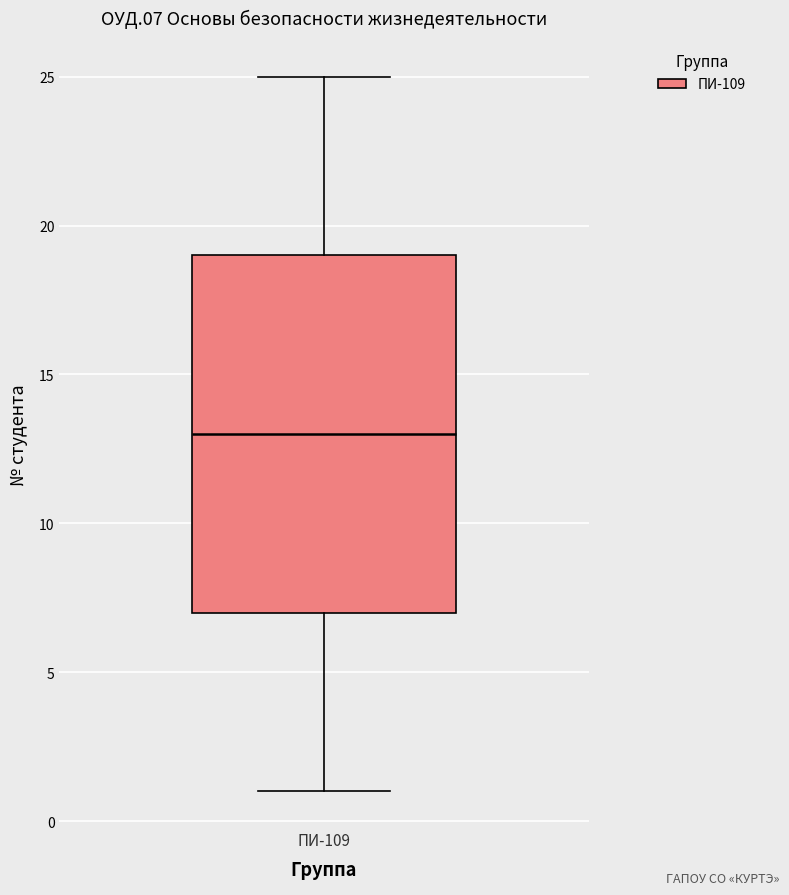

Read this box plot against the y-axis: the position of the median line, the range covered by the box, and the ends of both whiskers. The values are not printed on the chart, so give them approximately, as read against the axis.

median 13, box 7 to 19, whiskers 1 to 25